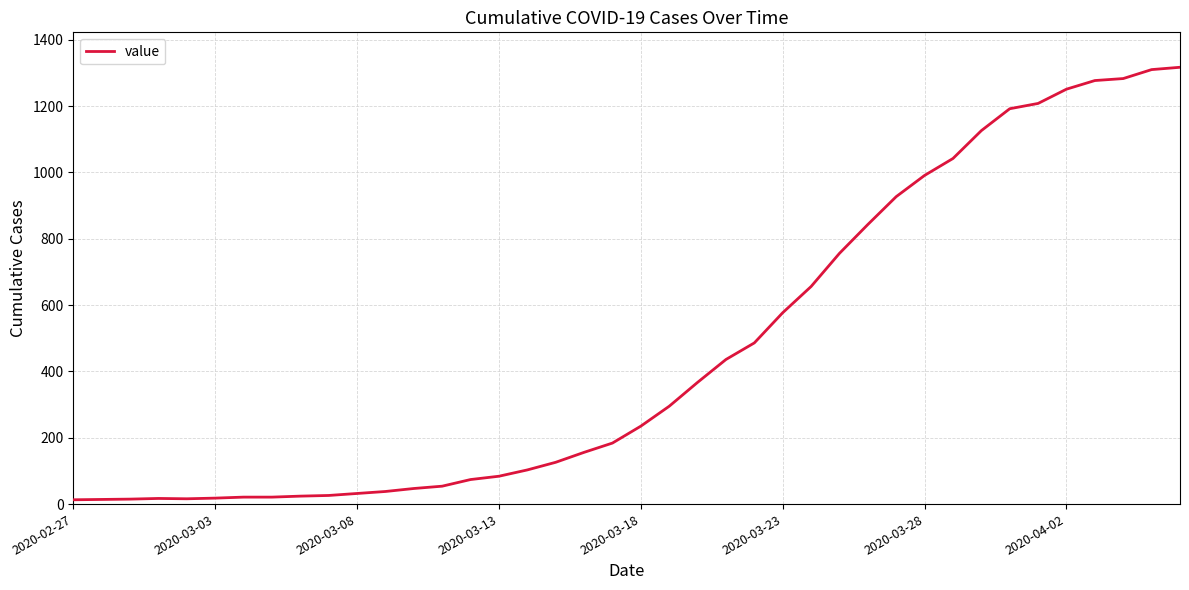

What is the smallest value displayed?

13